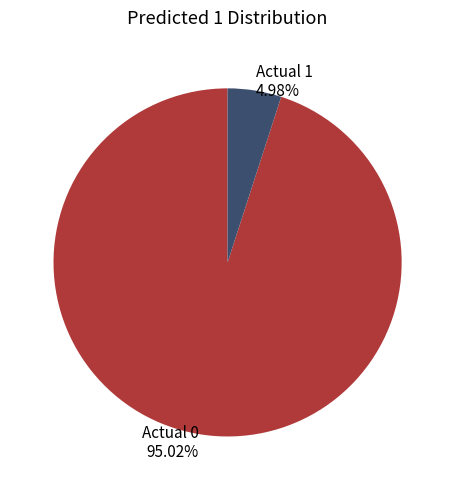

What percentage is the Actual 0 slice, to the nearest percent?

95%